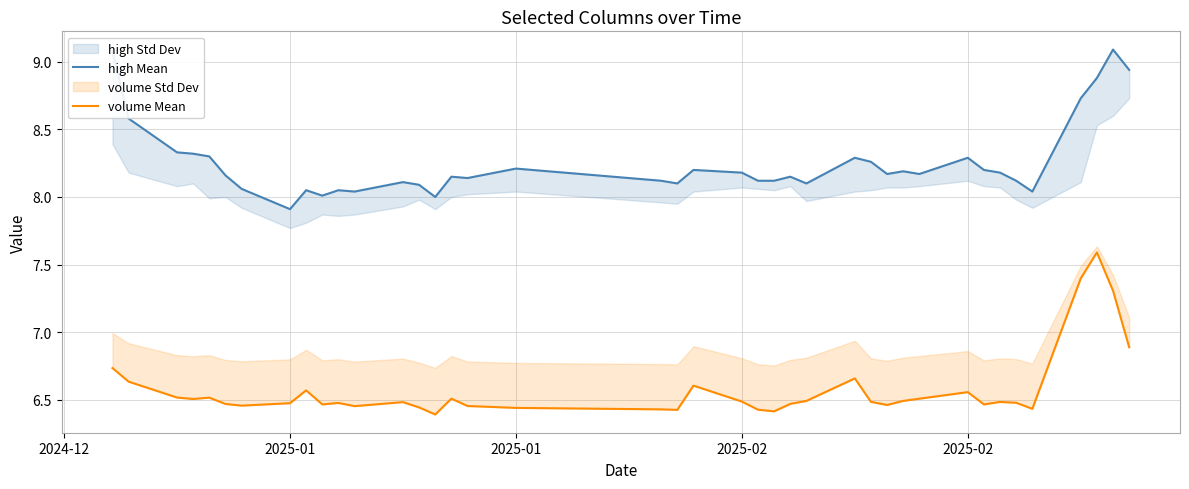

What is the sum of all volume Mean values?

263.0